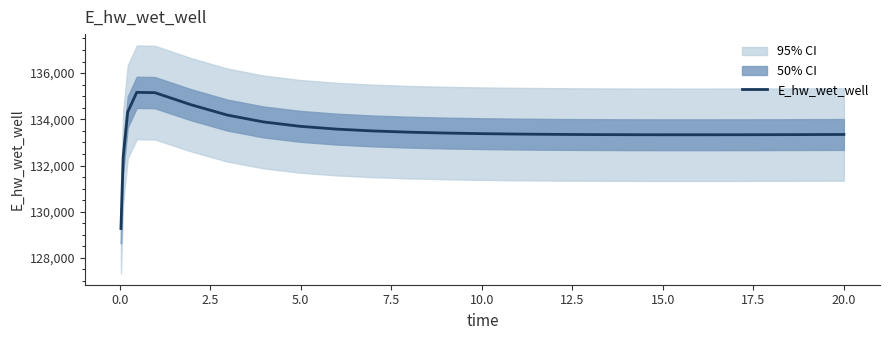

What is the maximum value shown in the chart?

135167.5